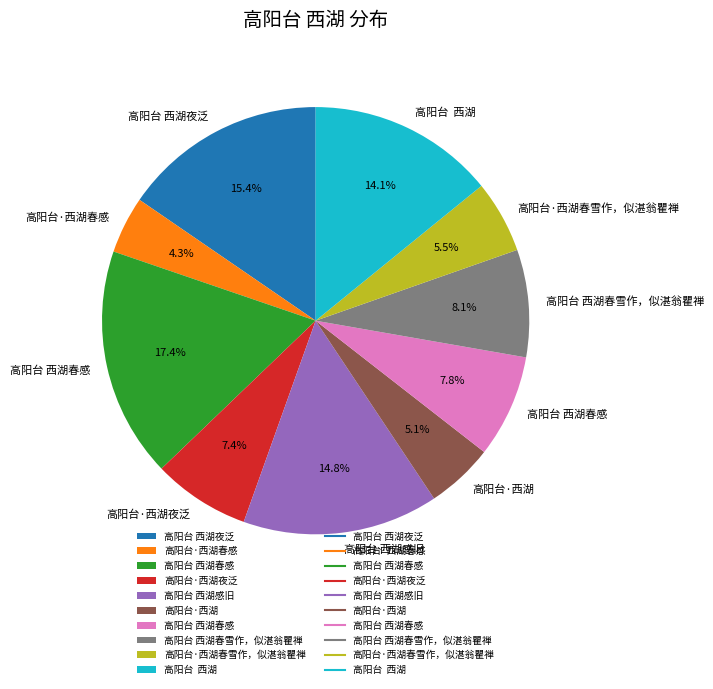

Count the number of slices in the pie.

10